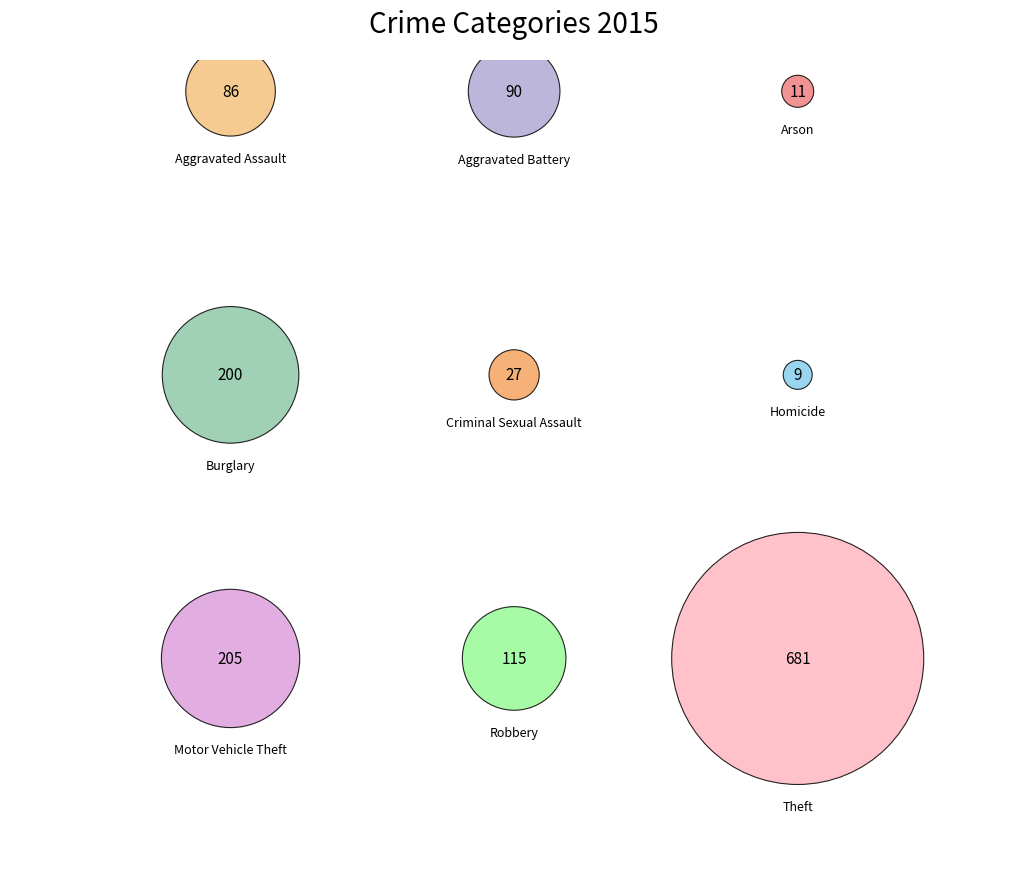

Combined, do Theft and Motor Vehicle Theft account for over 50%?

Yes